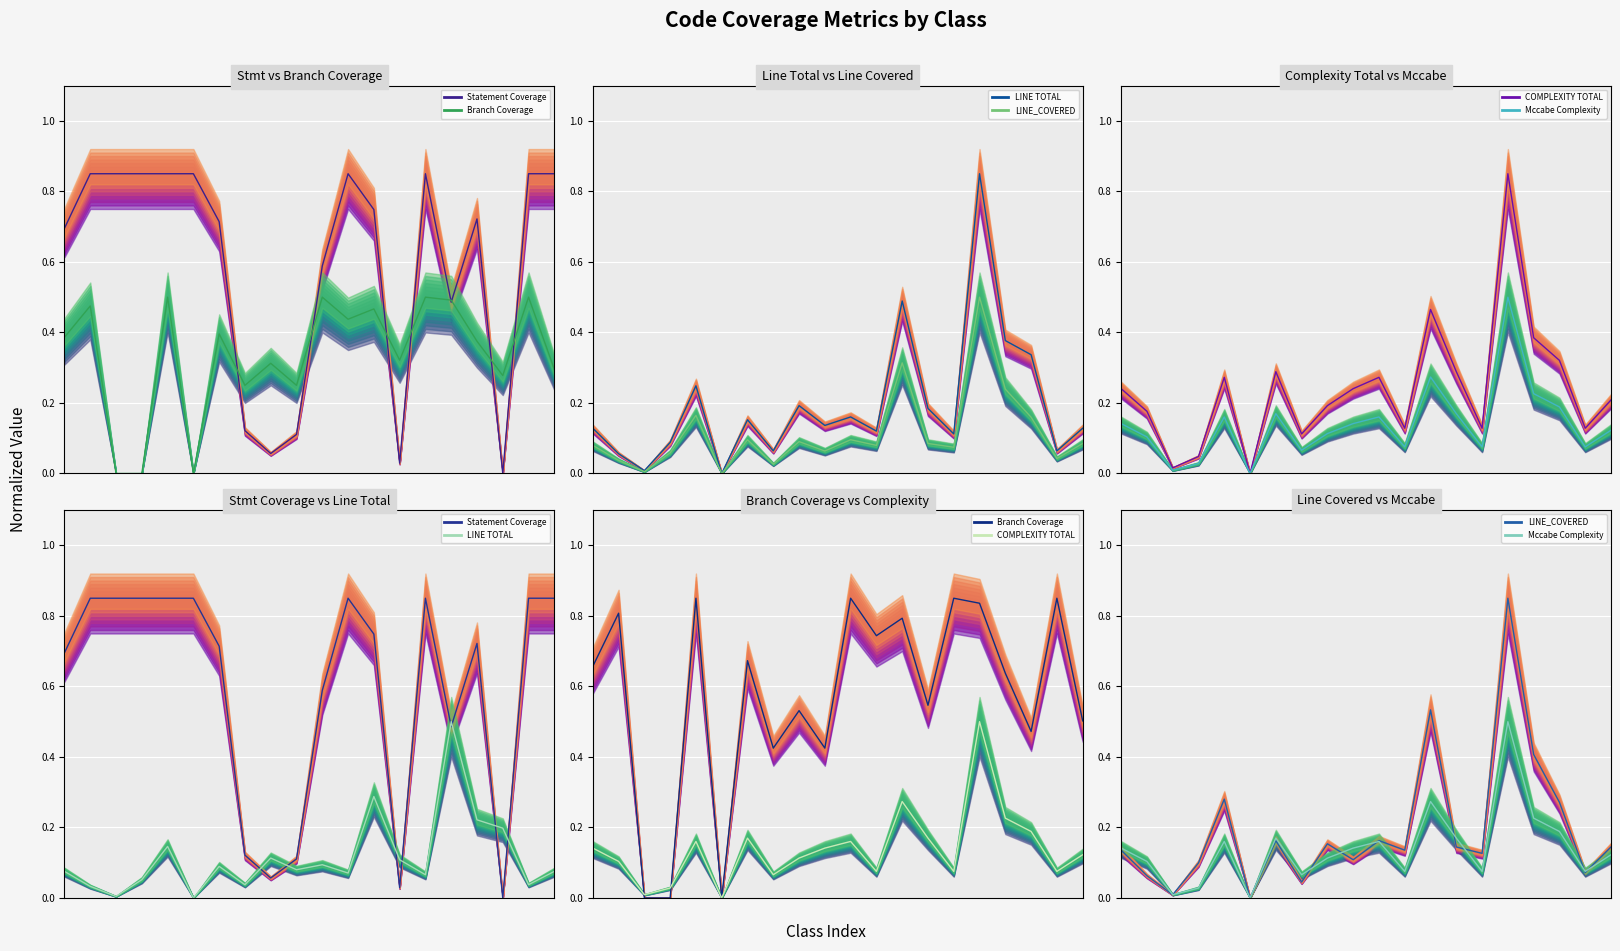

What is the sum of all Mccabe Complexity values?

2.8